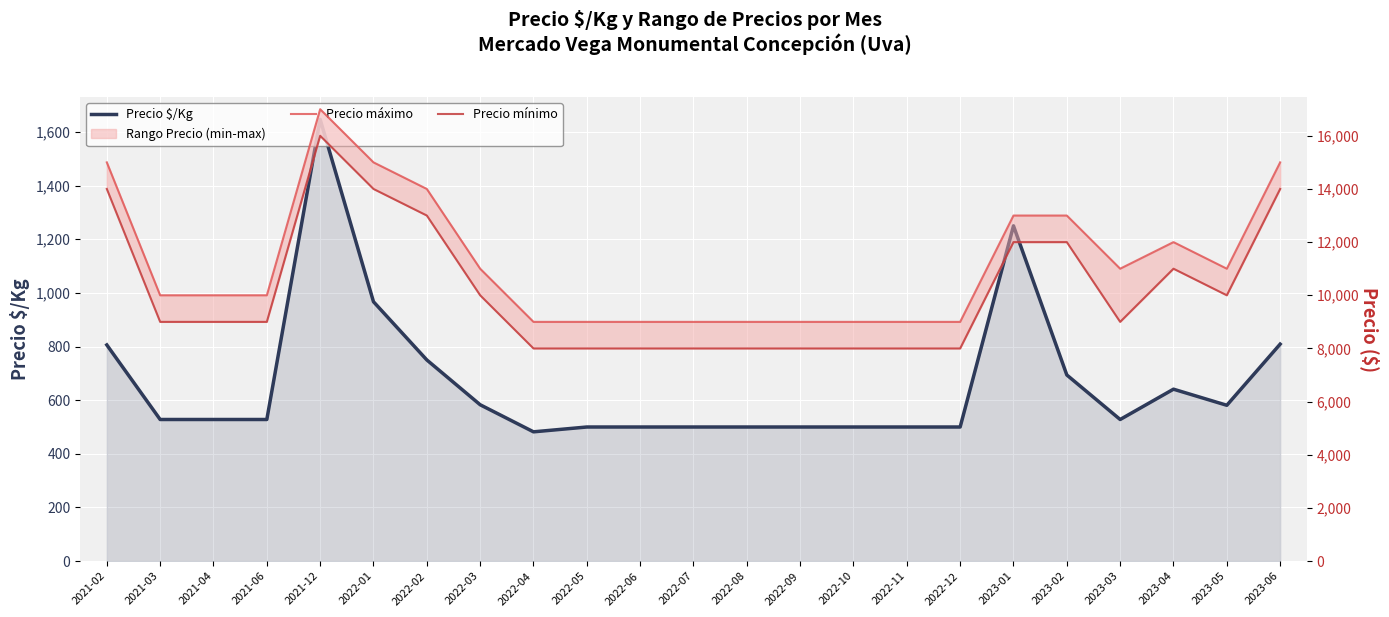

At which label is Precio máximo closest to 13000?

2023-01